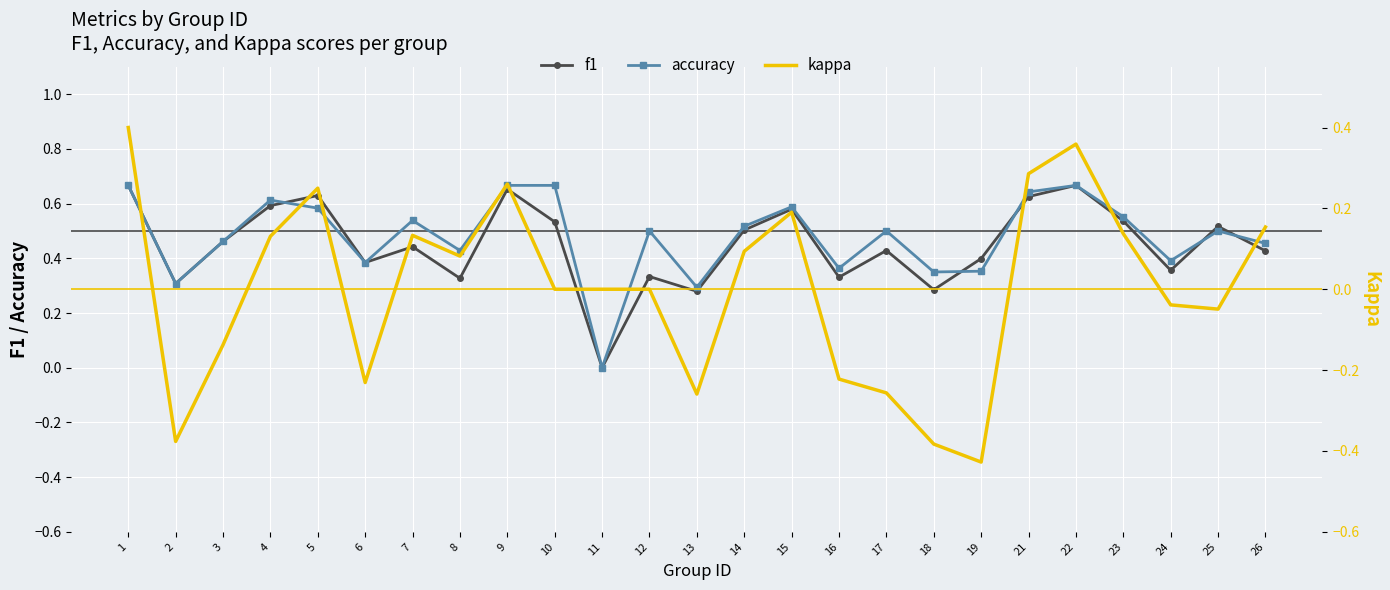

Count the number of data series in this chart.

3